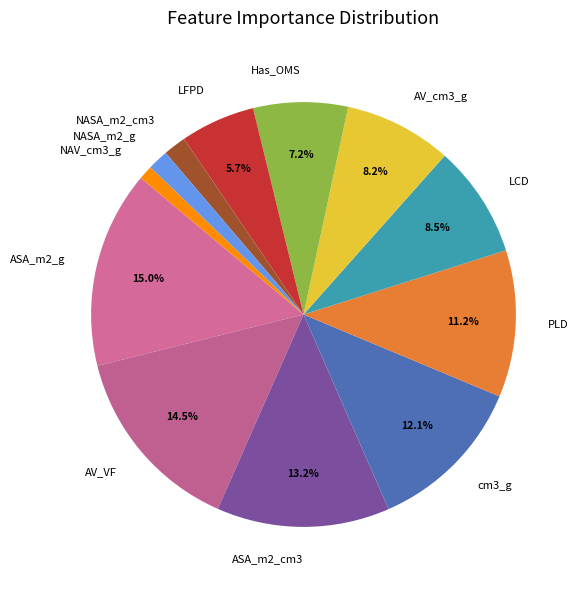

Combined, do AV_cm3_g and NASA_m2_g account for over 50%?

No